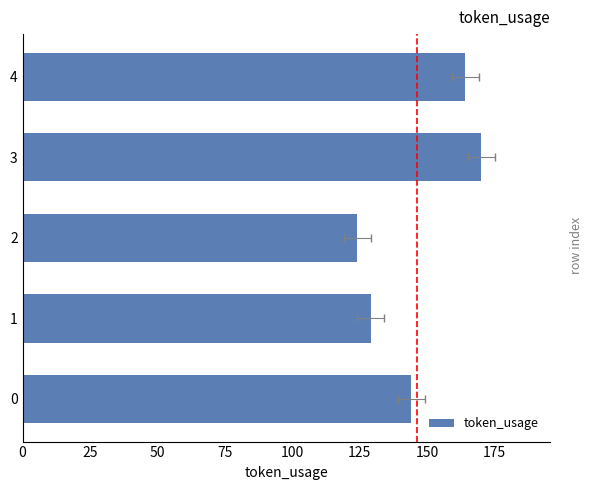

What is the average value?

146